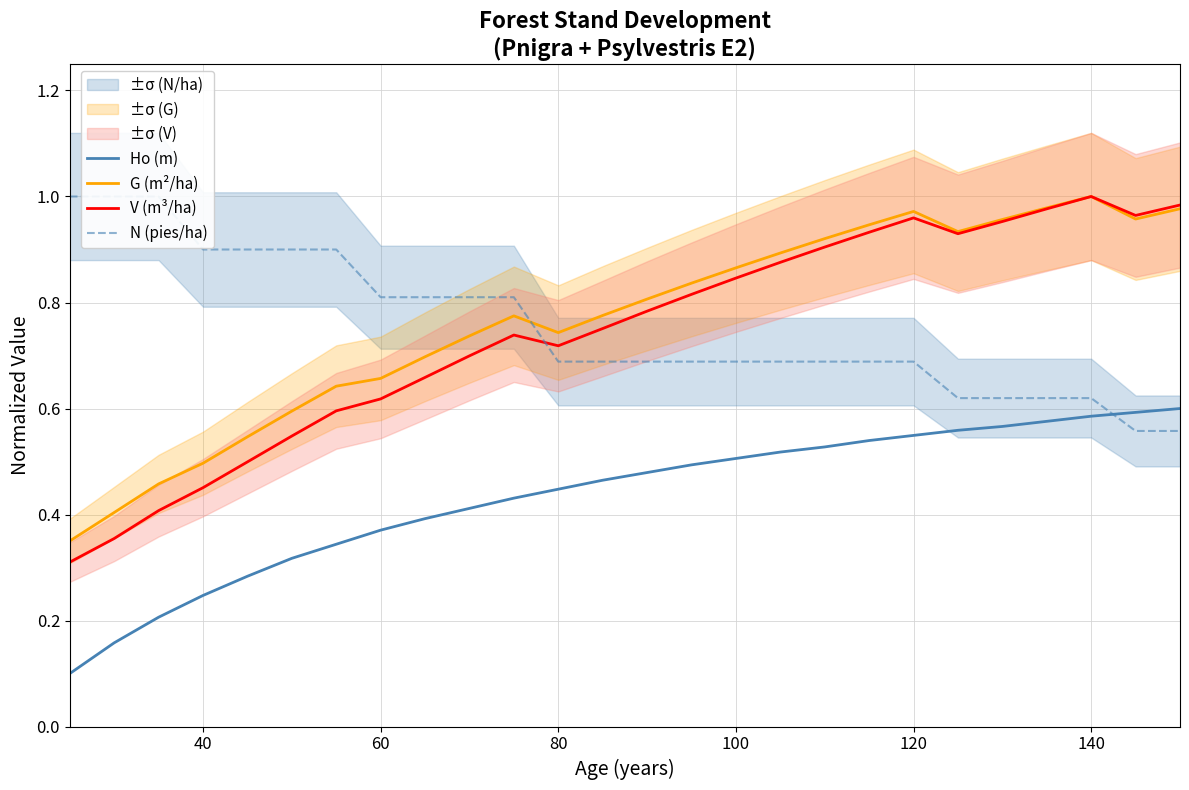

True or false: Ho (m) and G (m²/ha) intersect in this chart.

False